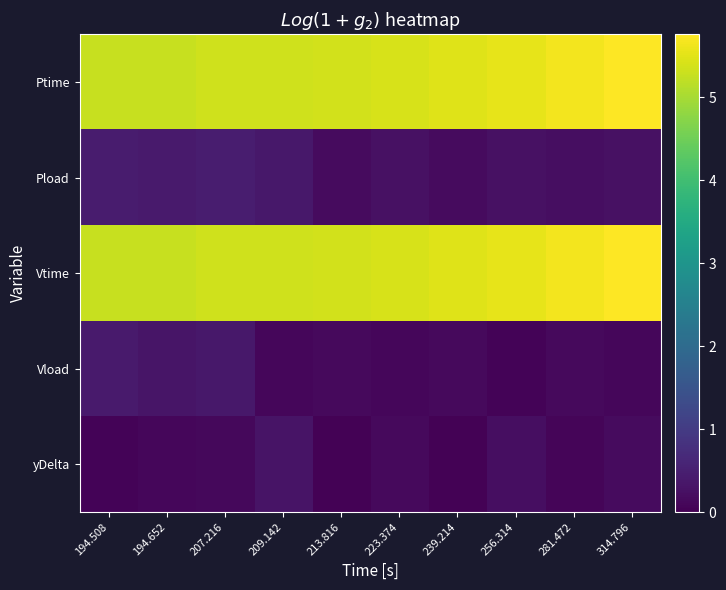

What is the maximum value shown in the chart?

5.8